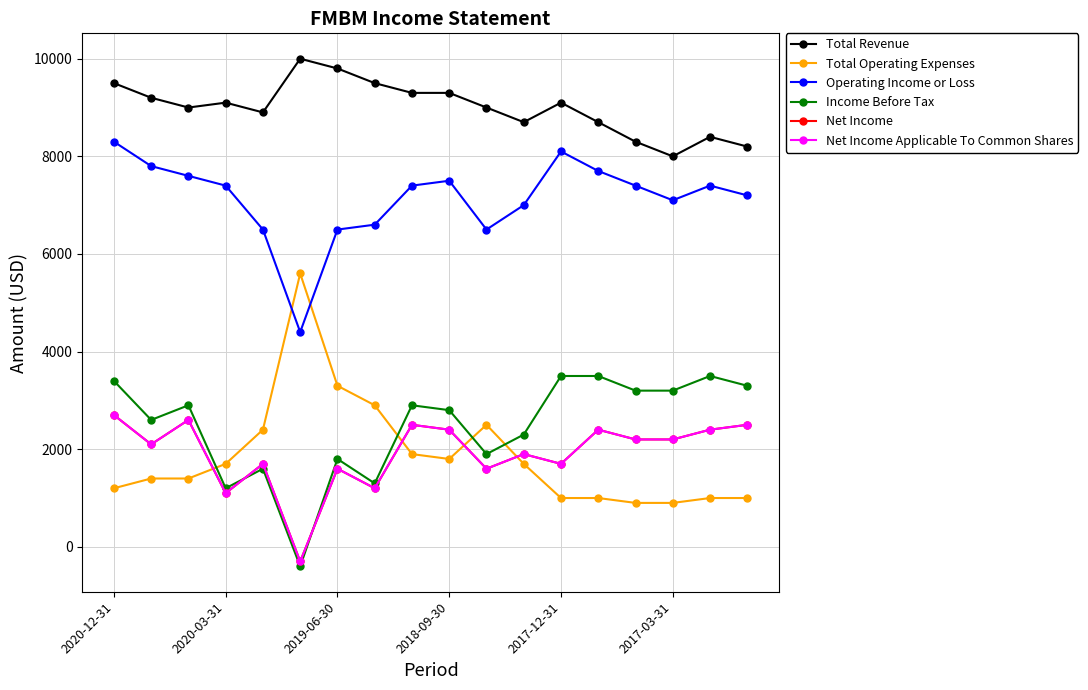

Does the chart have visible grid lines?

Yes